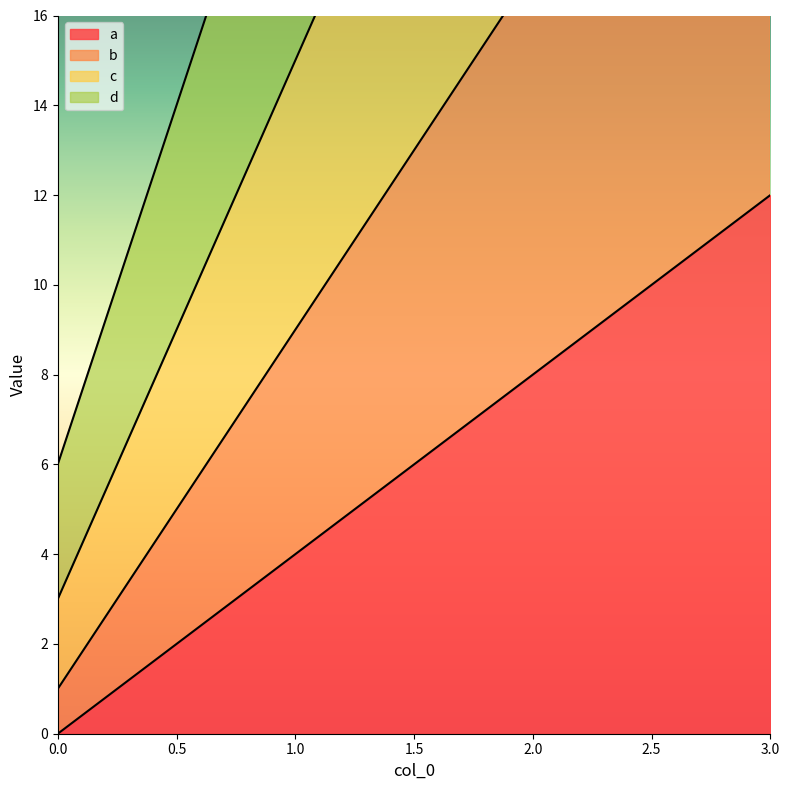

How many lines are shown in the chart?

4